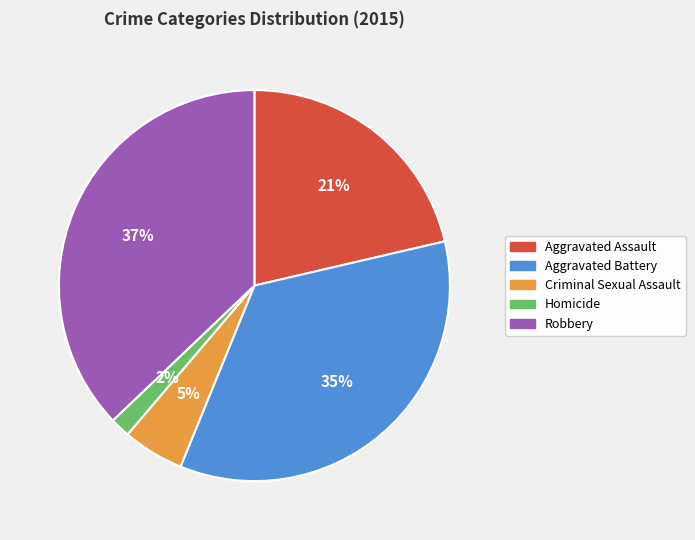

Which slice is the smallest?

Homicide